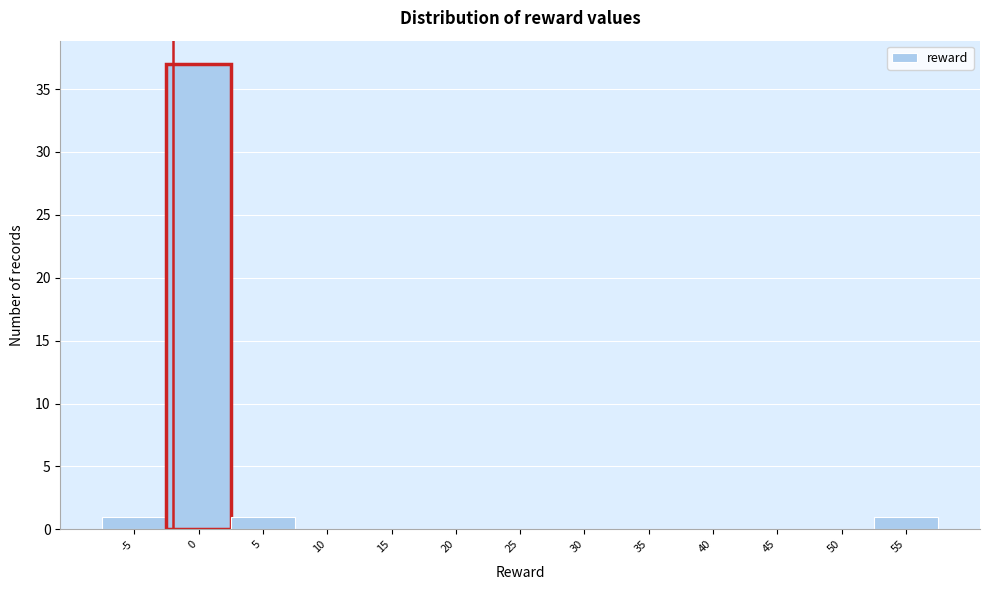

Reading right to left, what are all the values shown in this chart?

55=1	50=0	45=0	40=0	35=0	30=0	25=0	20=0	15=0	10=0	5=1	0=37	-5=1